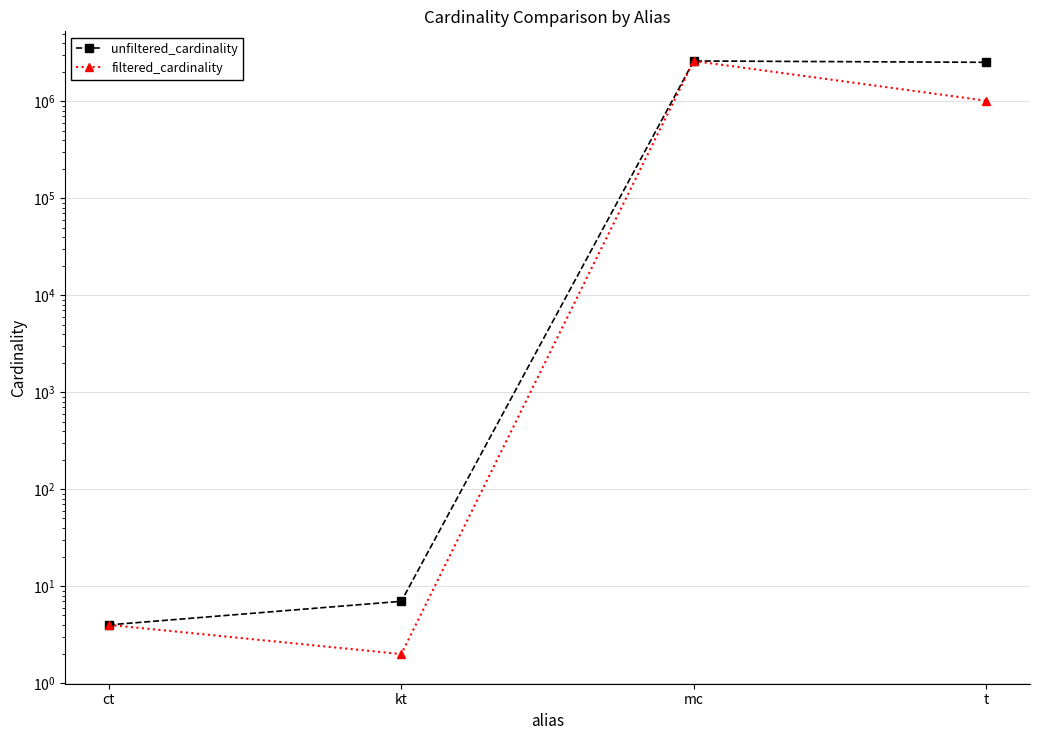

What is the label of the 4th point from the right?

ct